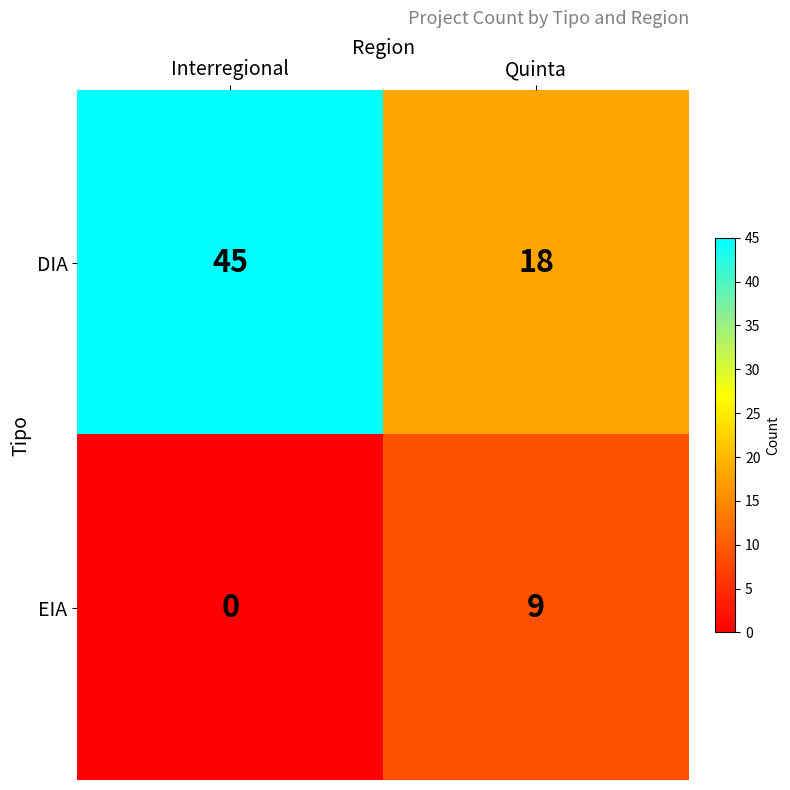

At how many categories does at least one series exceed 28?

1